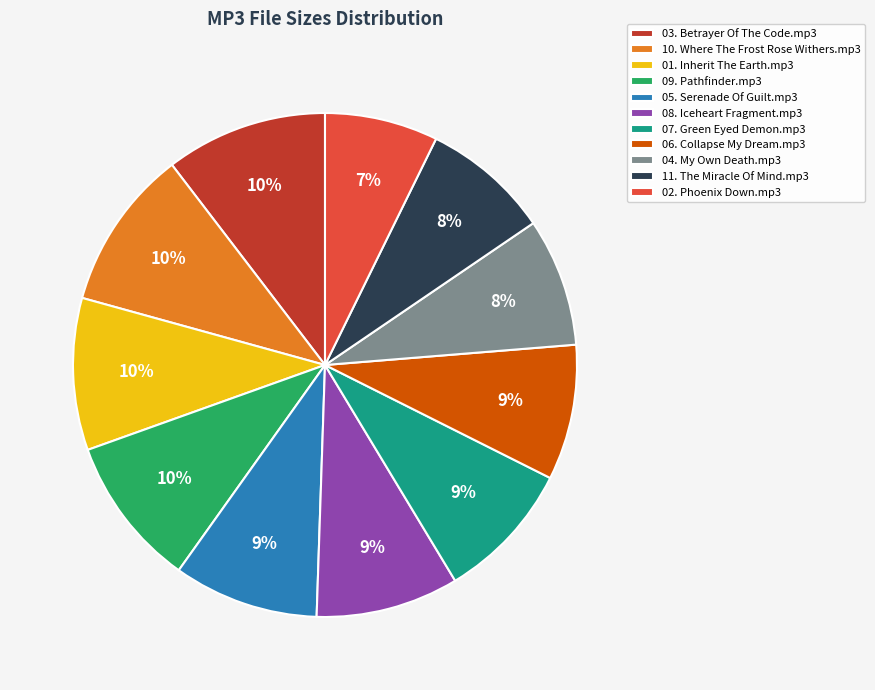

Is there a majority slice in this chart?

No